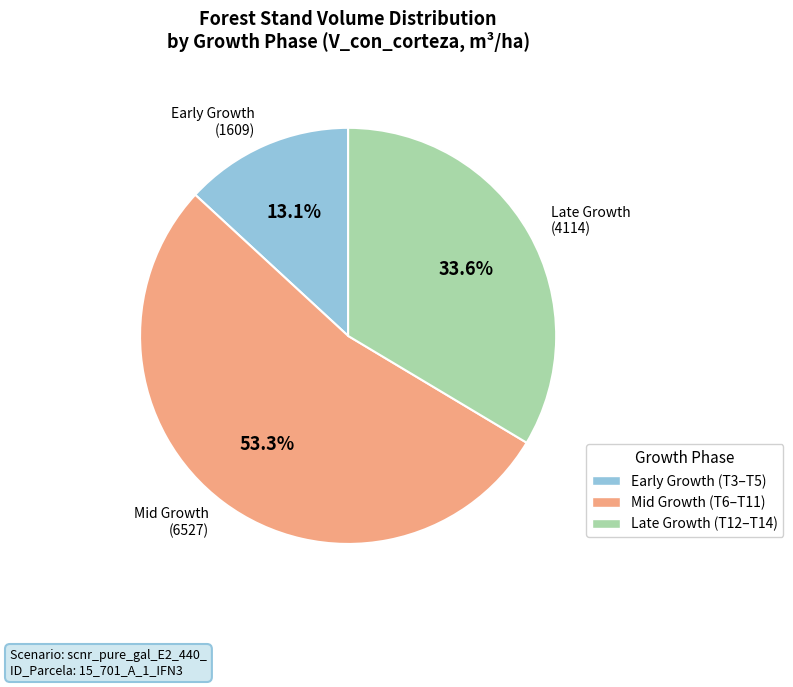

Count the number of slices in the pie.

3